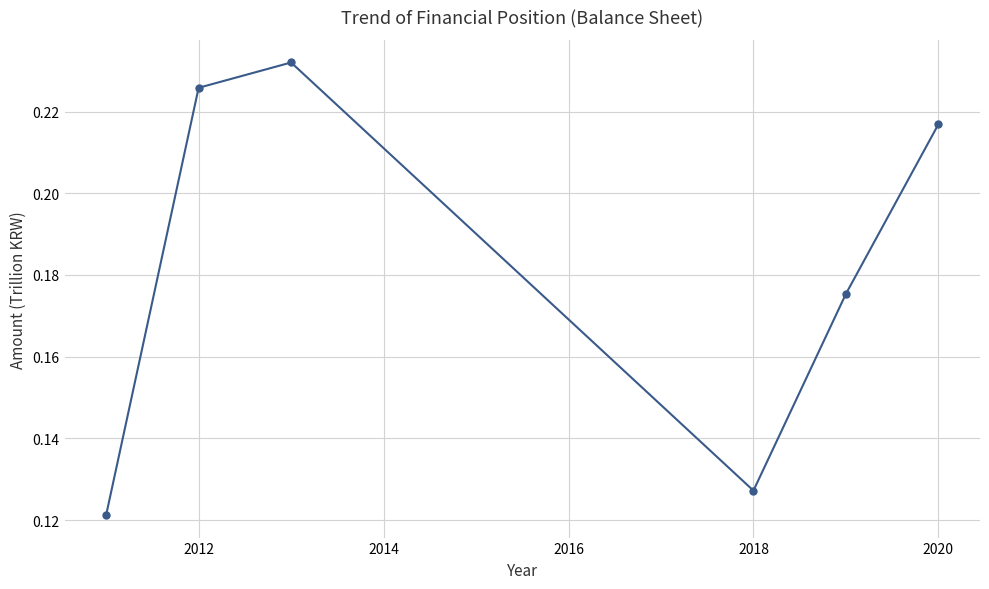

Between 2020 and 2012, which is larger?

2012